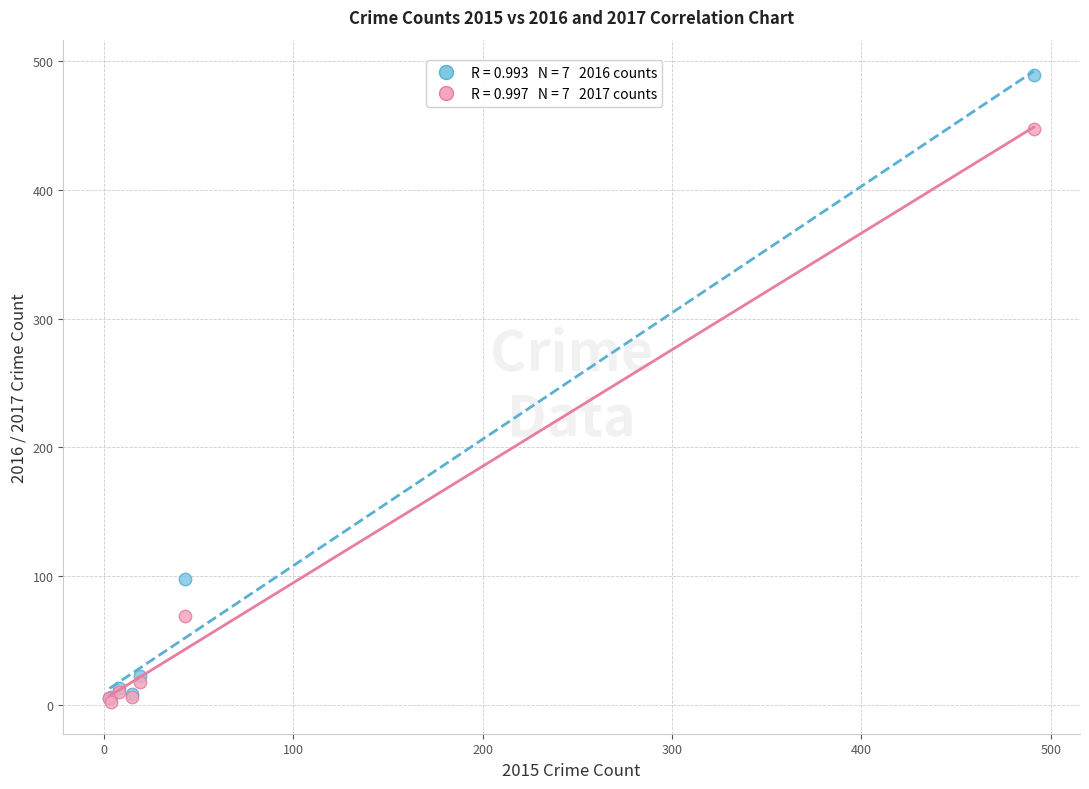

Across all series, what Y value is closest to 245?

98